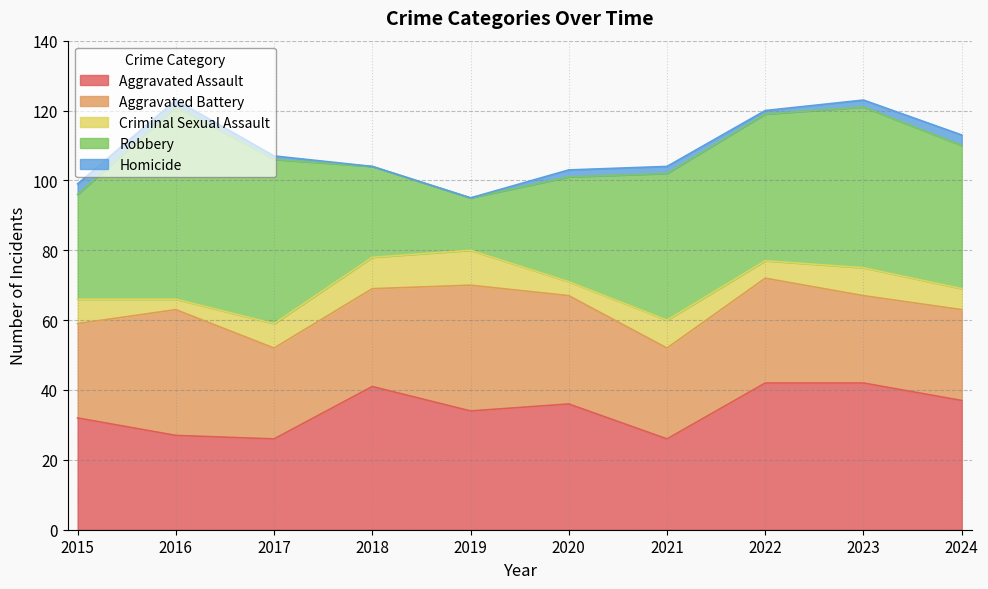

Rank the series at 2021 from lowest to highest value.

Homicide, Criminal Sexual Assault, Aggravated Assault, Aggravated Battery, Robbery